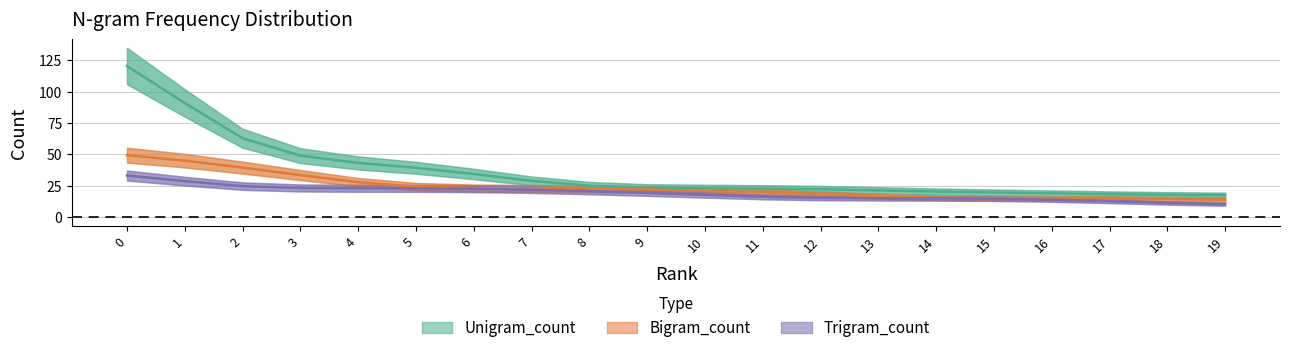

What is the minimum value for Trigram_count?

9